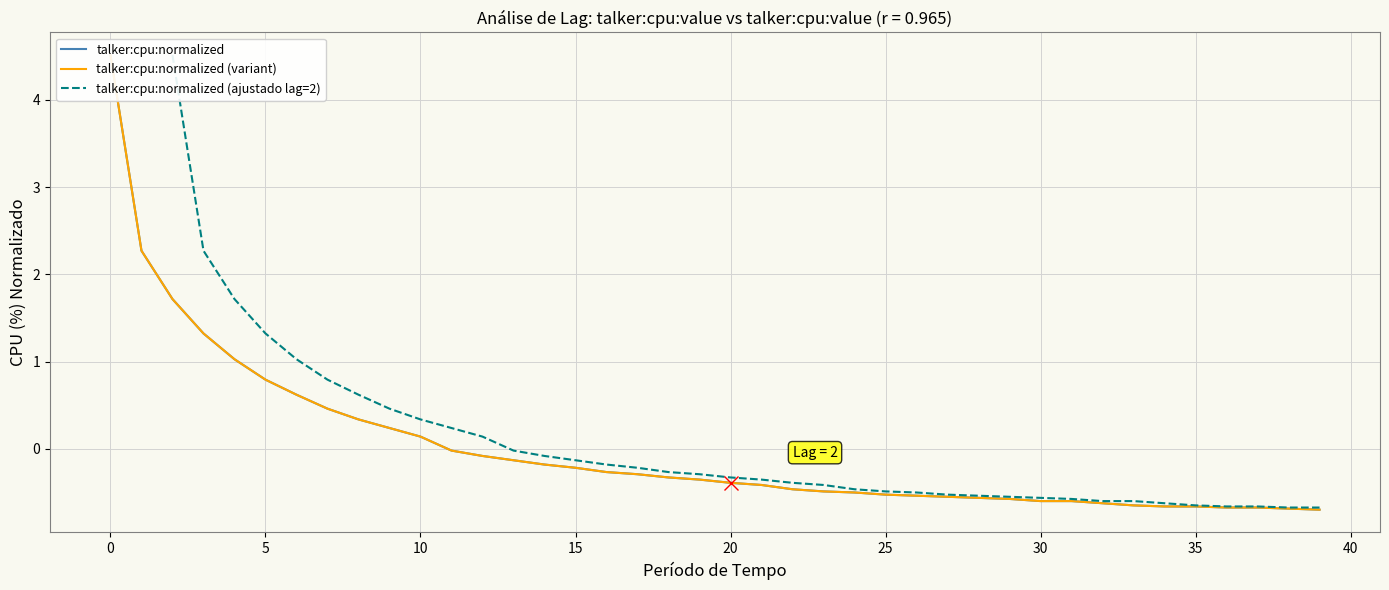

Is it true that talker:cpu:normalized (variant) equals -0.7 at 39?

True